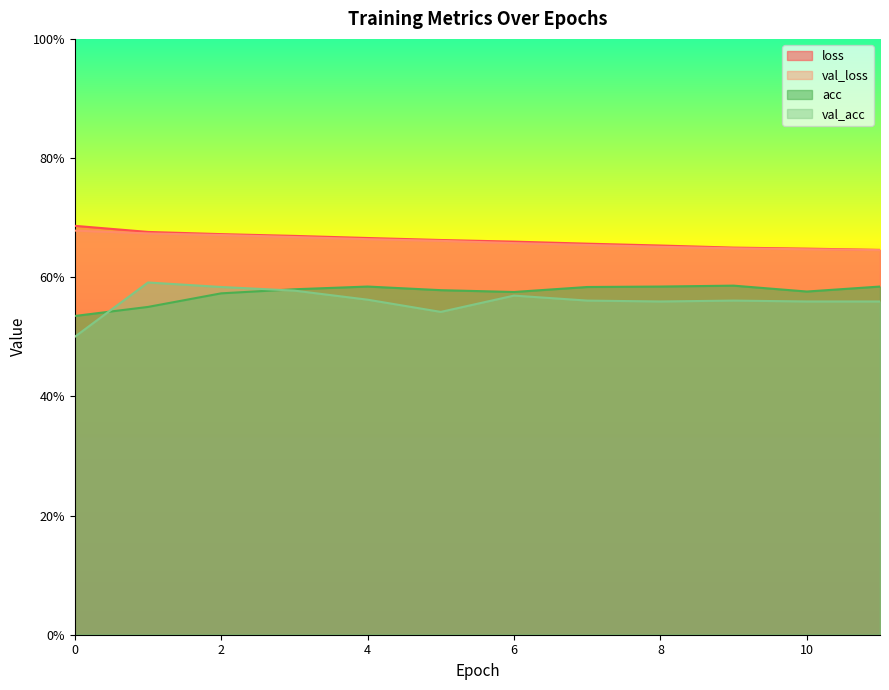

At which category is the sum across all series the highest?

2